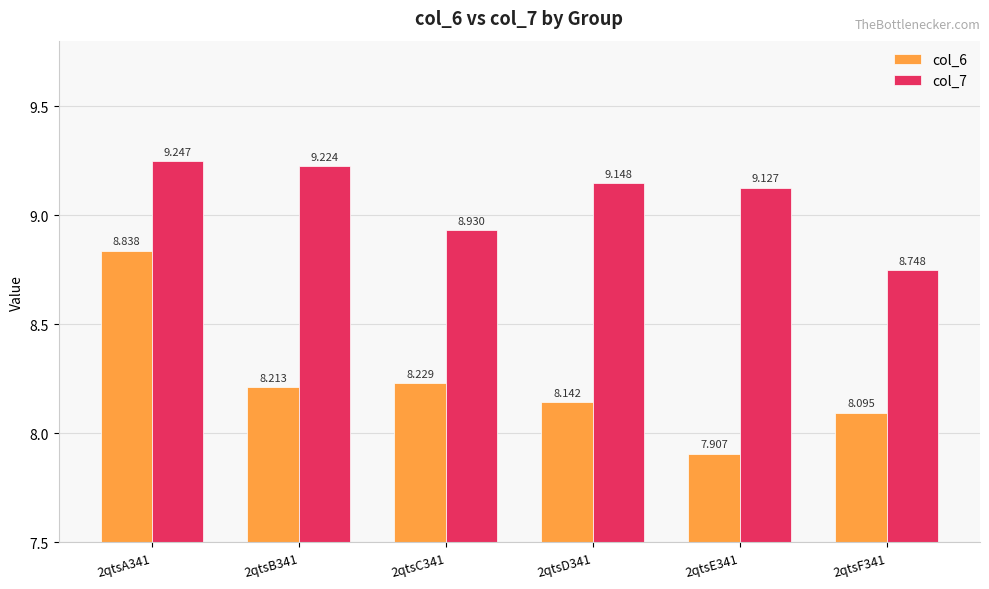

Count the number of data series in this chart.

2